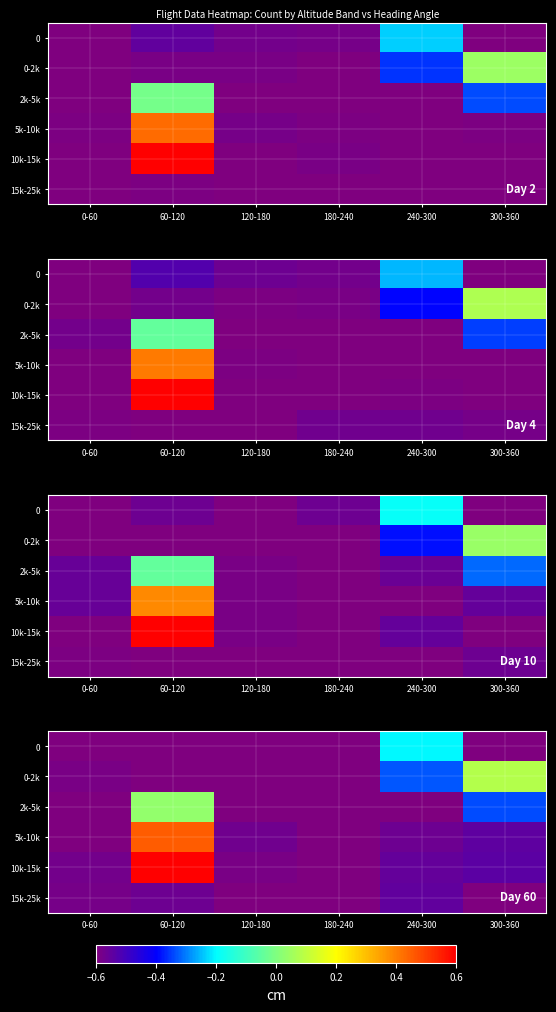

Reading left to right, list all the values displayed in this chart.

row_0: -0.6	-0.6	-0.6	-0.6	-0.2	-0.6
row_1: -0.6	-0.7	-0.6	-0.6	-0.3	0.1
row_2: -0.6	0.0	-0.7	-0.6	-0.6	-0.3
row_3: -0.6	0.5	-0.6	-0.6	-0.6	-0.5
row_4: -0.6	0.6	-0.6	-0.6	-0.6	-0.5
row_5: -0.6	-0.6	-0.6	-0.6	-0.5	-0.6